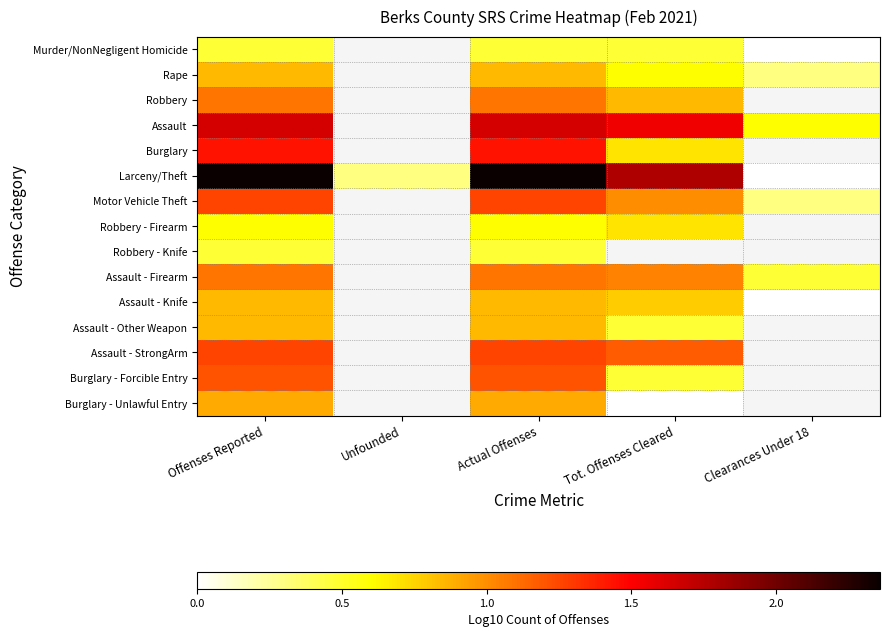

How many values in the Assault series are below 1?

1